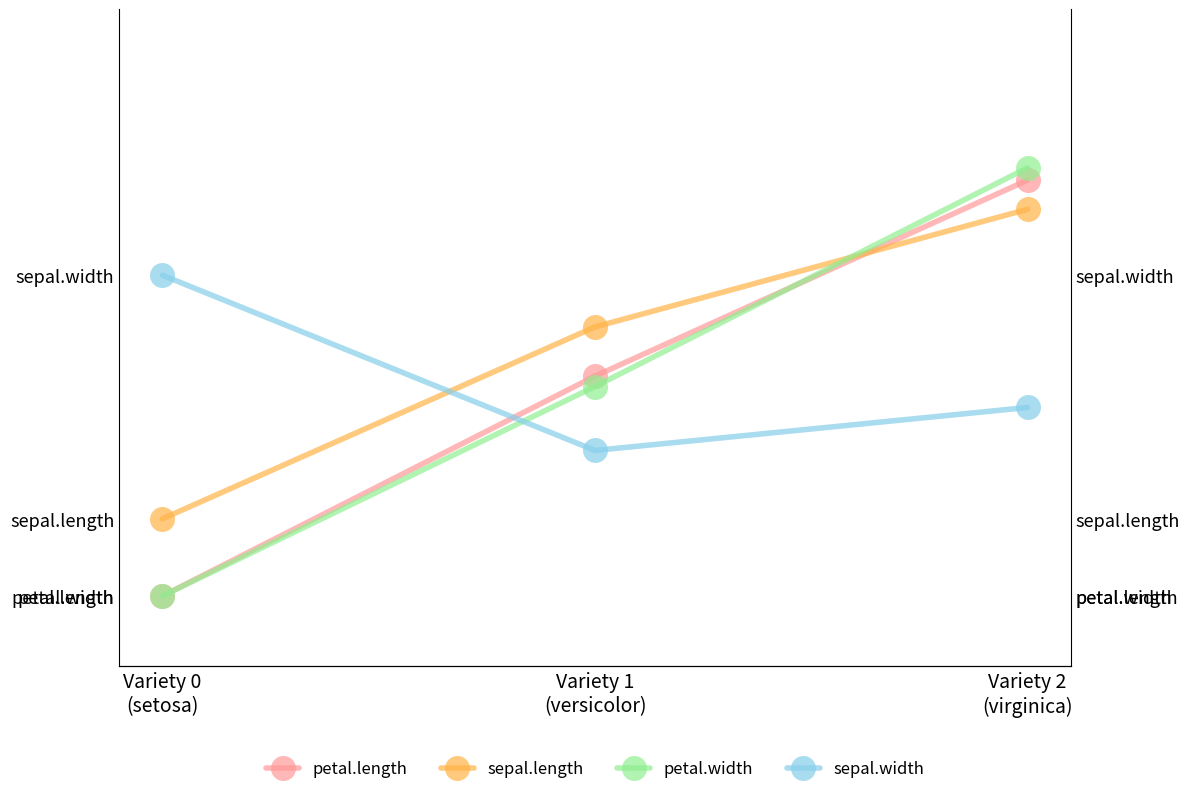

What is the greatest value displayed?

0.8